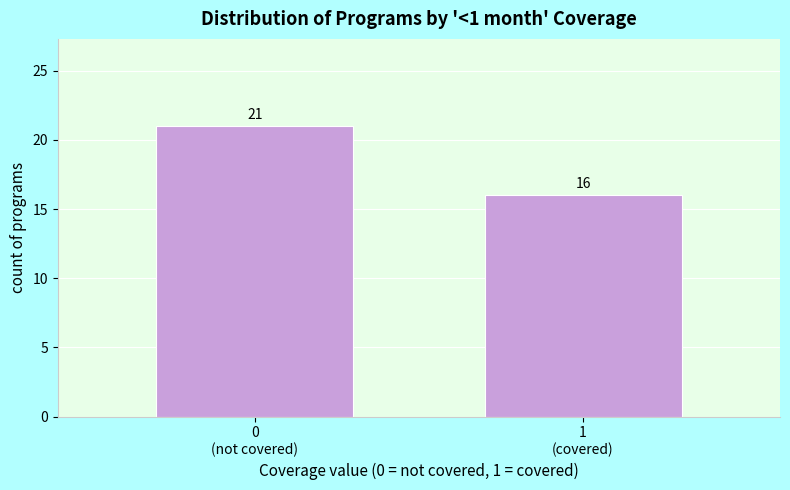

Reading left to right, what are all the values shown in this chart?

21	16